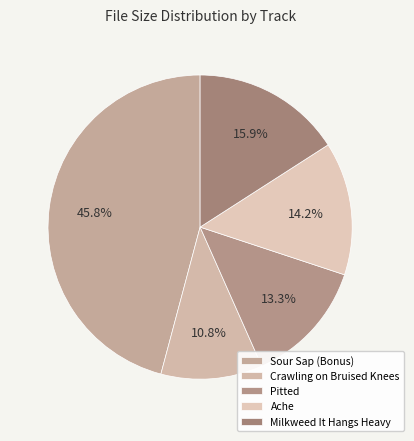

Count the number of slices in the pie.

5